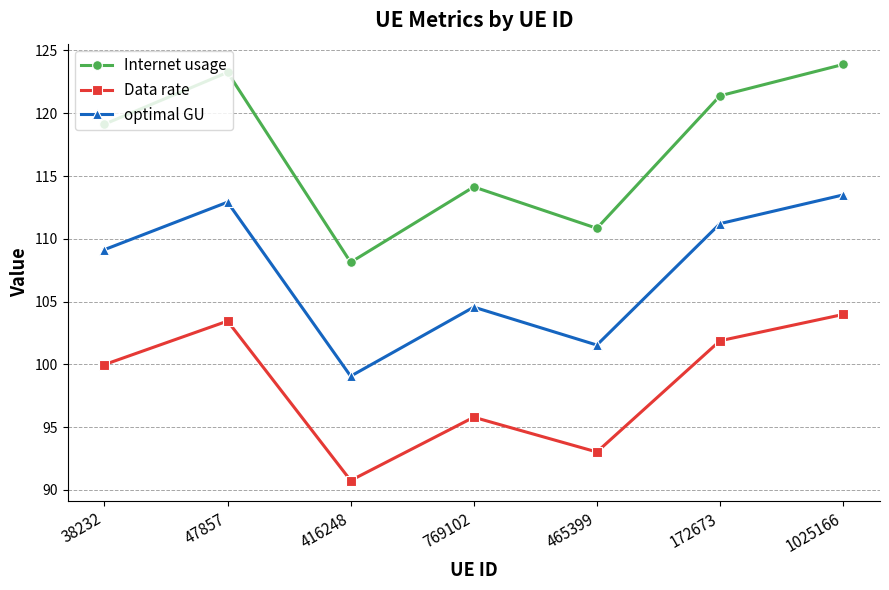

Which series has the largest range (max minus min)?

Internet usage